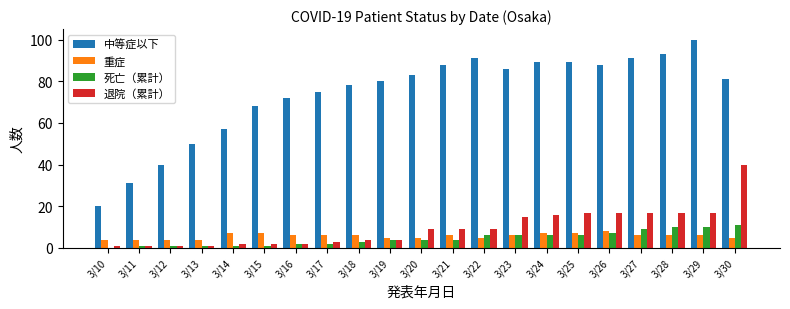

Which series has the widest spread of values?

中等症以下